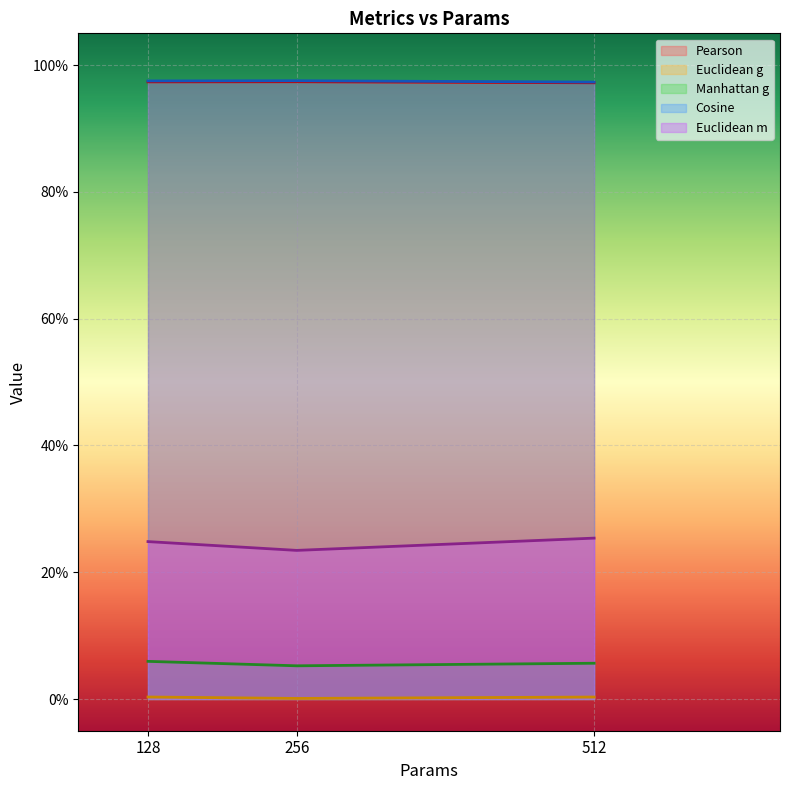

Which series has the largest total across all categories?

Cosine